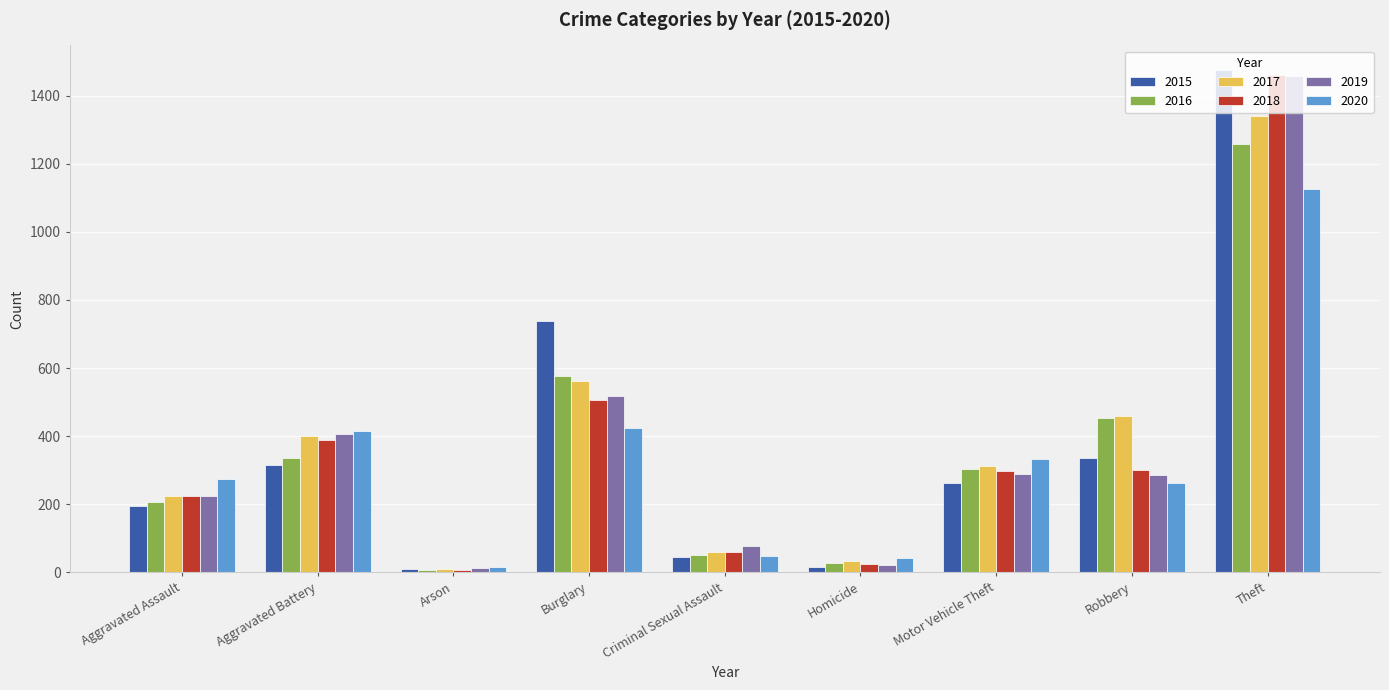

How many bars are there in each group?

6